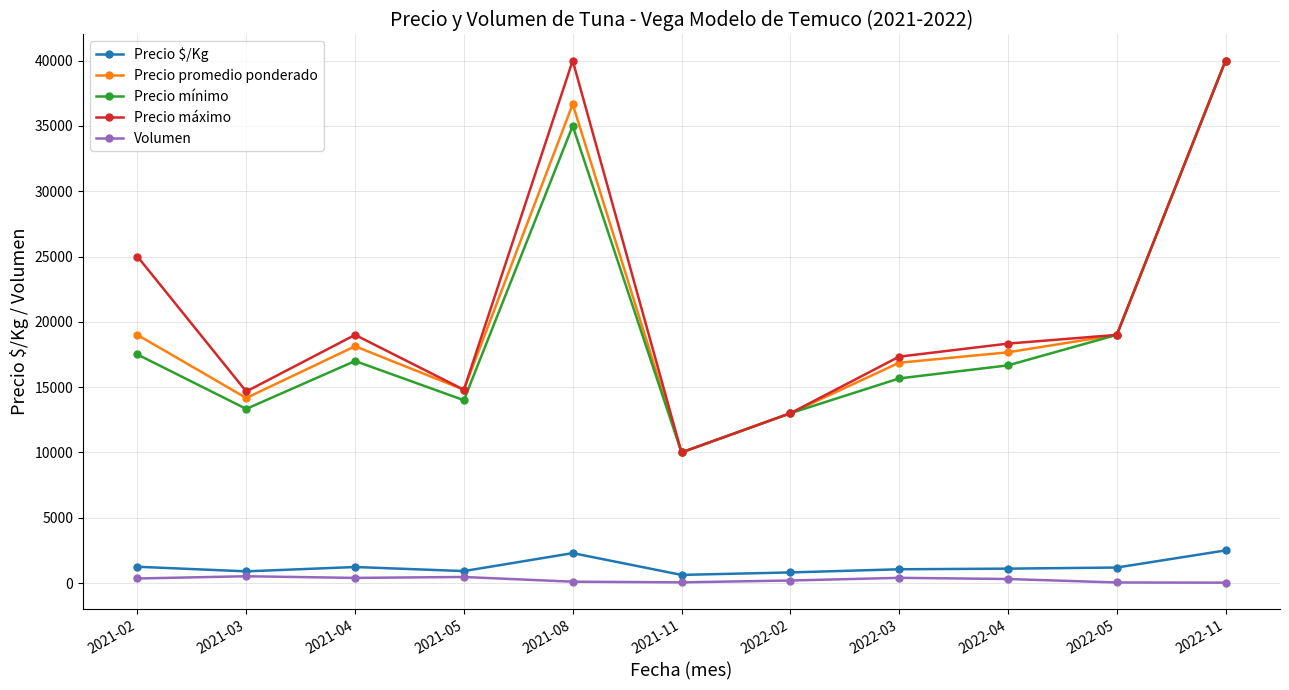

At how many categories does at least one series exceed 22827?

3